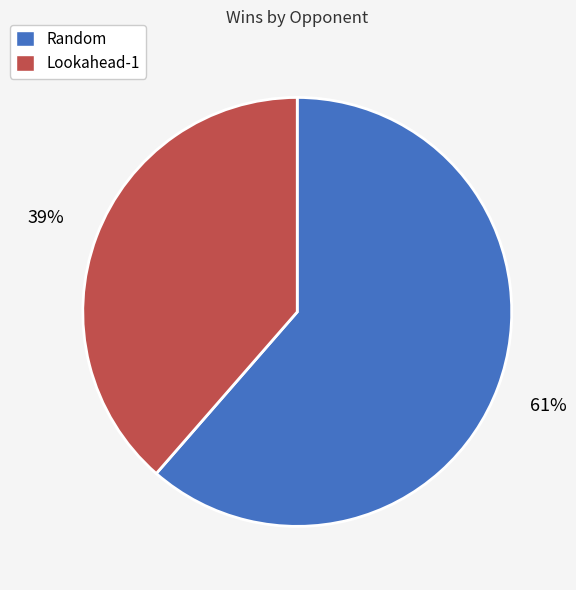

Do Lookahead-1 and Random together represent more than half of the pie?

Yes